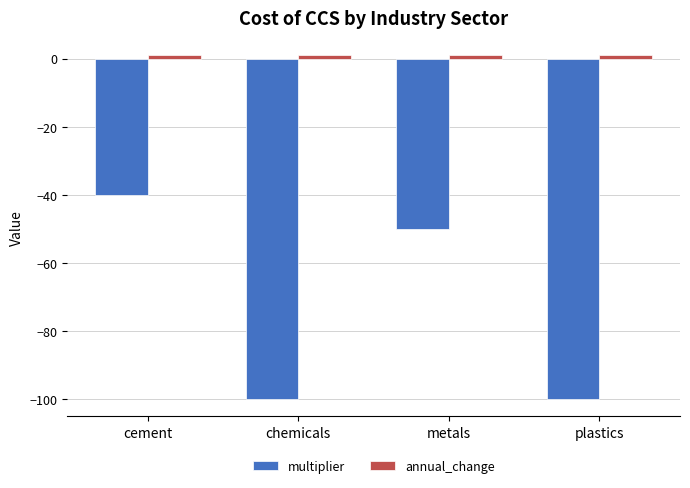

The multiplier series shows -31 at chemicals. True or false?

False